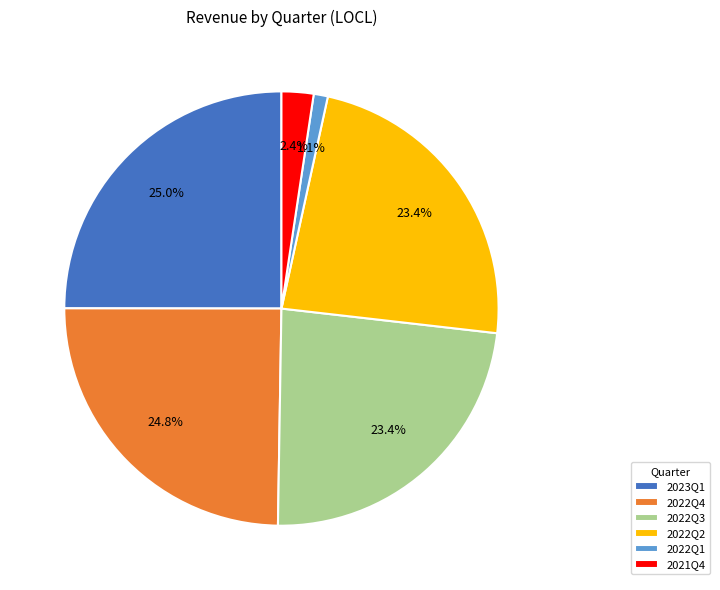

Is there any slice that represents more than half of the pie?

No